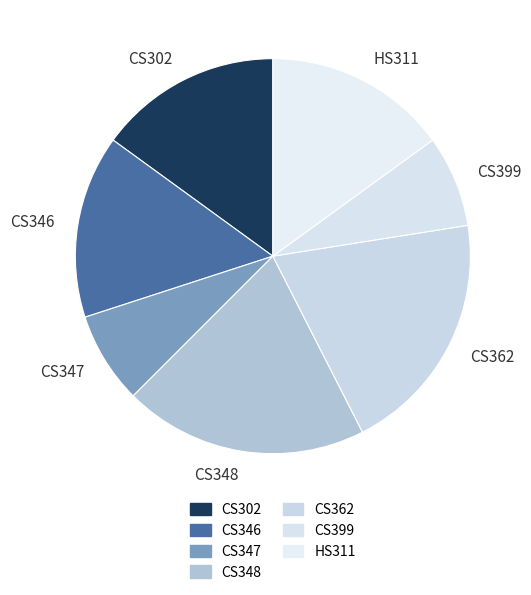

True or false: CS399 accounts for 8% of the total.

True